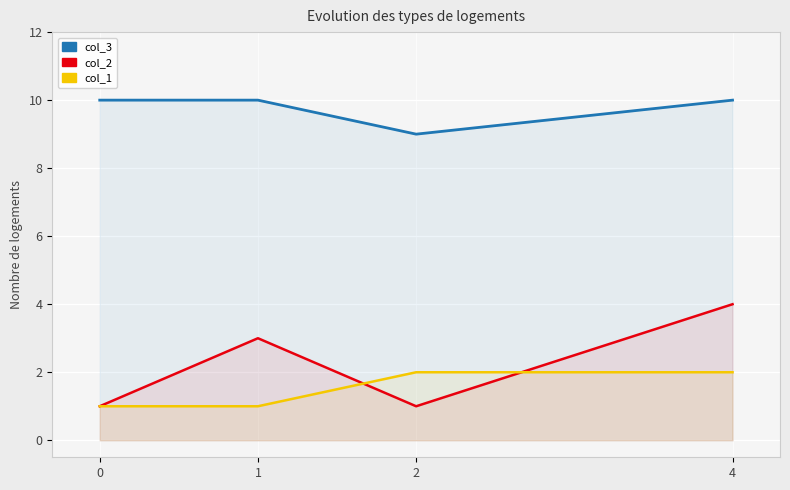

What are all the series names shown in the legend?

col_3, col_2, col_1